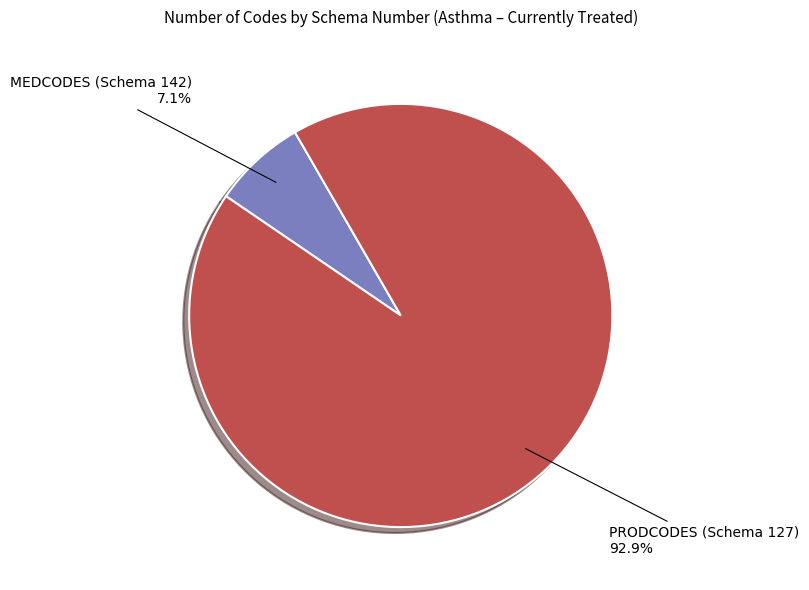

Combined, do PRODCODES (Schema 127) and MEDCODES (Schema 142) account for over 50%?

Yes